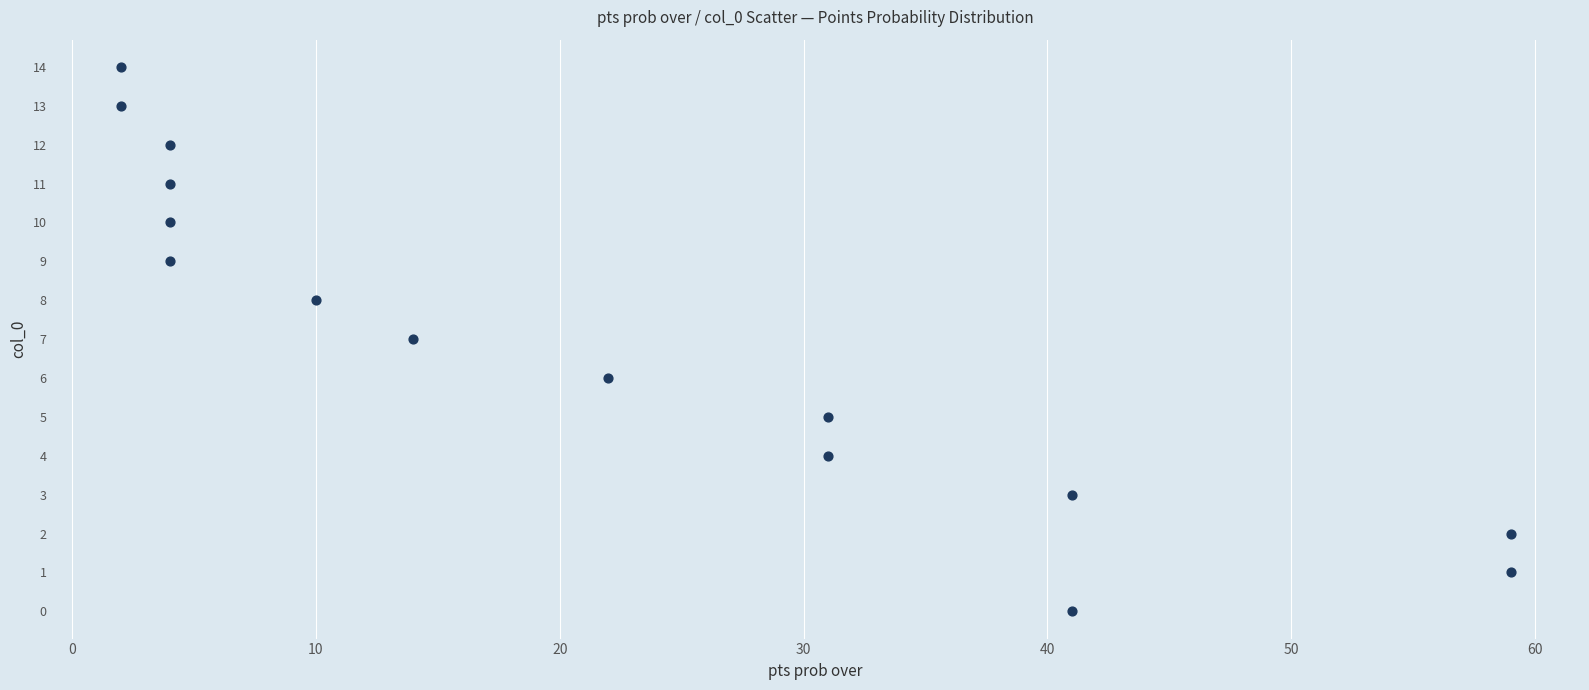

What is the range of X values (max minus min)?

57